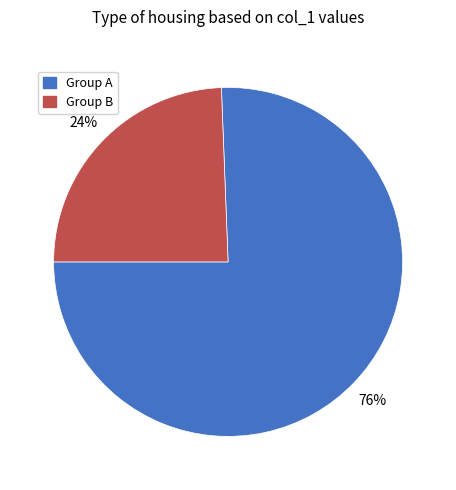

To the nearest percent, what is the combined percentage of Group B and Group A?

100%